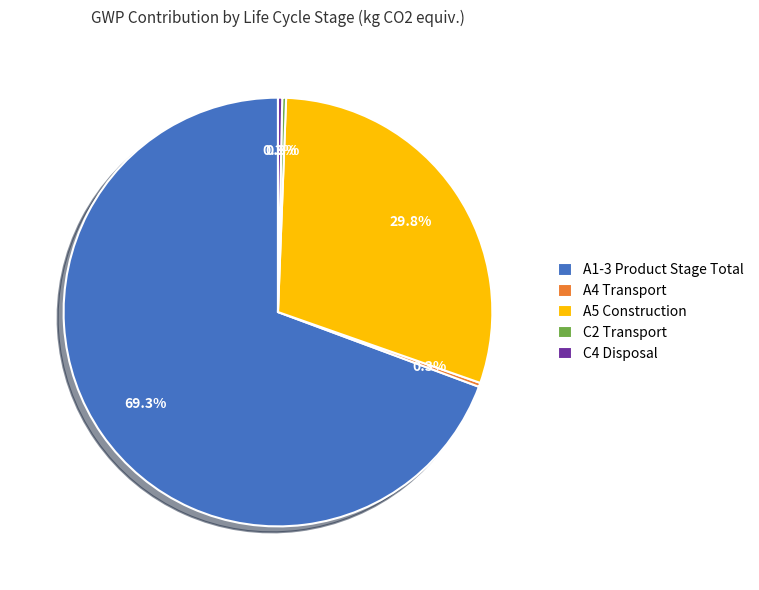

Does A1-3 Product Stage Total represent more than half of the total?

Yes